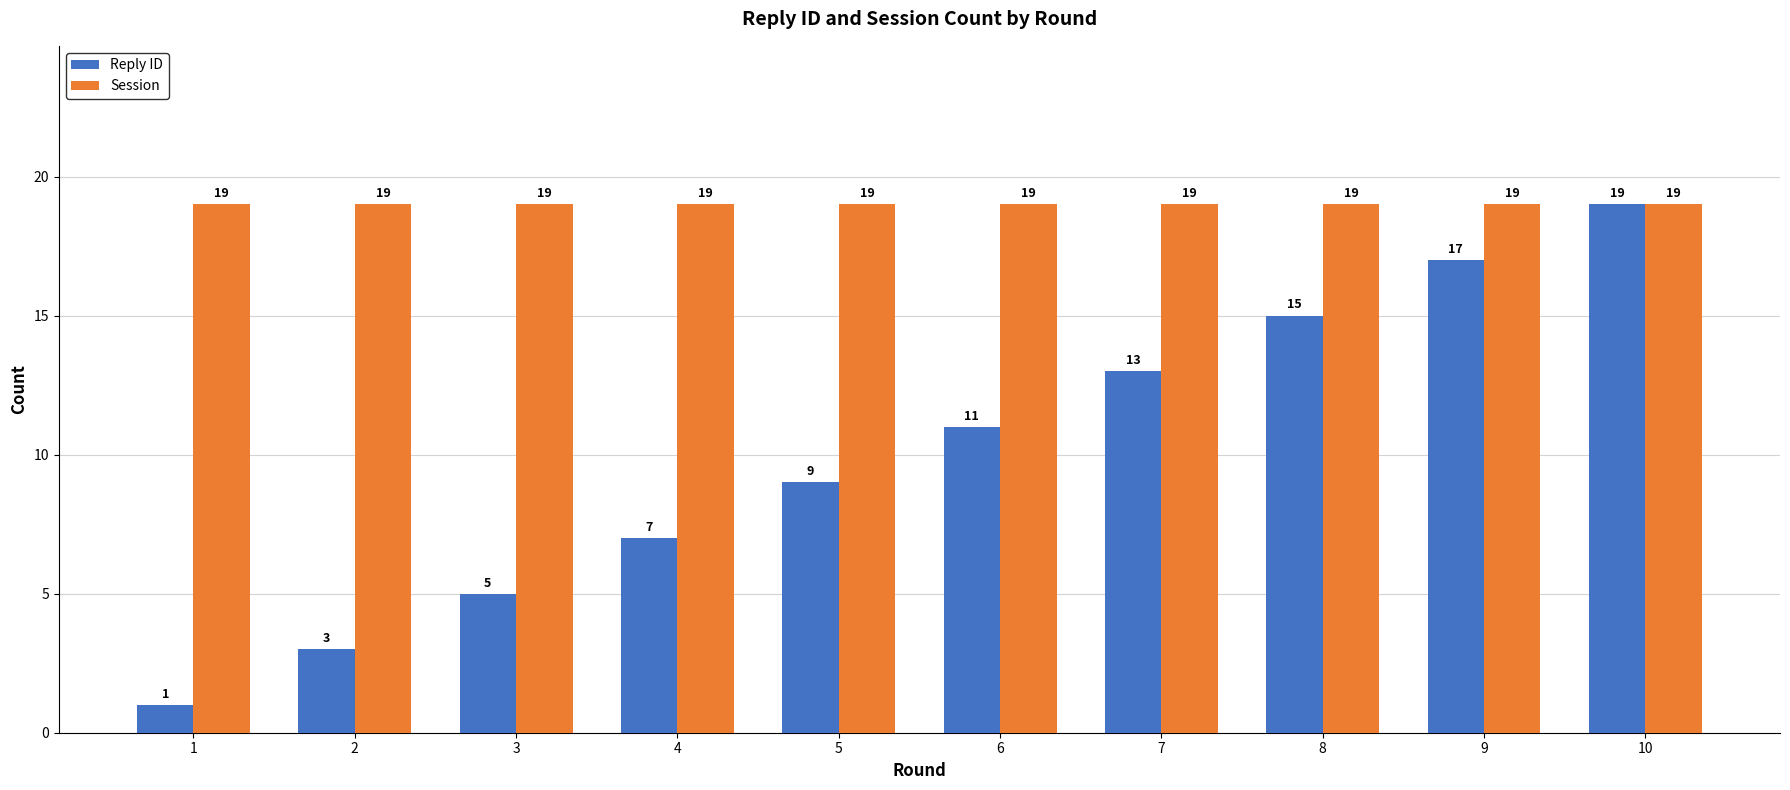

At which label is Reply ID closest to 10?

5